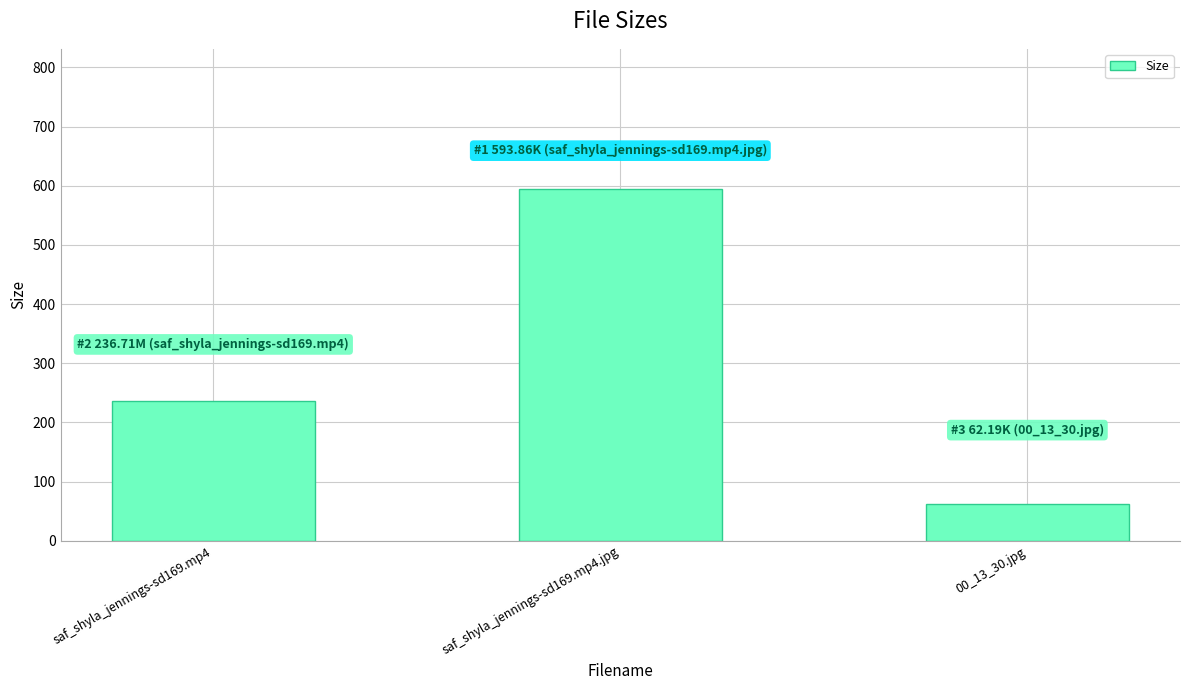

List the labels in order of value, largest first.

saf_shyla_jennings-sd169.mp4.jpg, saf_shyla_jennings-sd169.mp4, 00_13_30.jpg